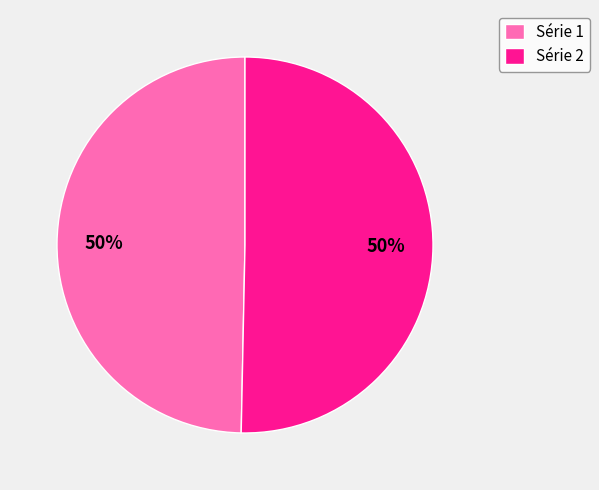

What is the ratio of the value at Série 2 to the value at Série 1?

1.0